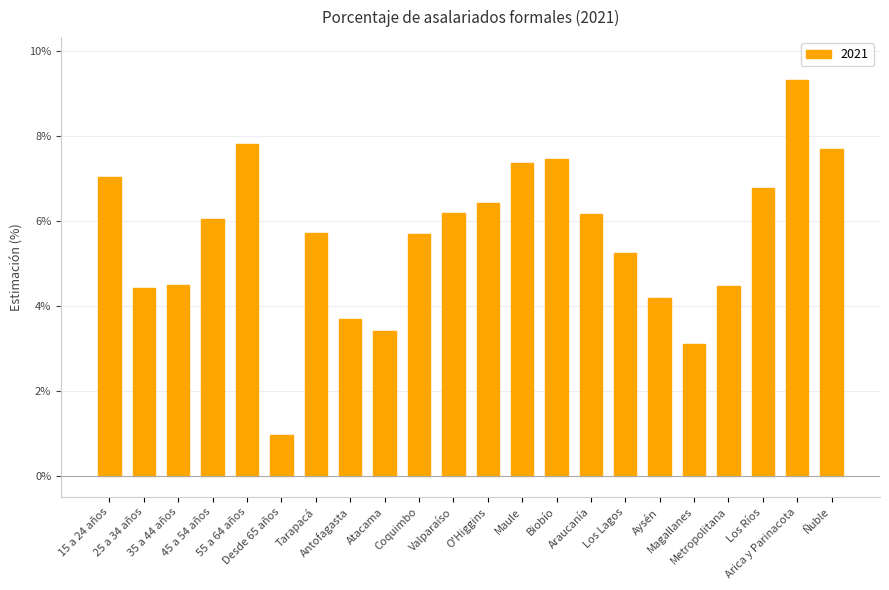

Where does the data first go above 6?

15 a 24 años